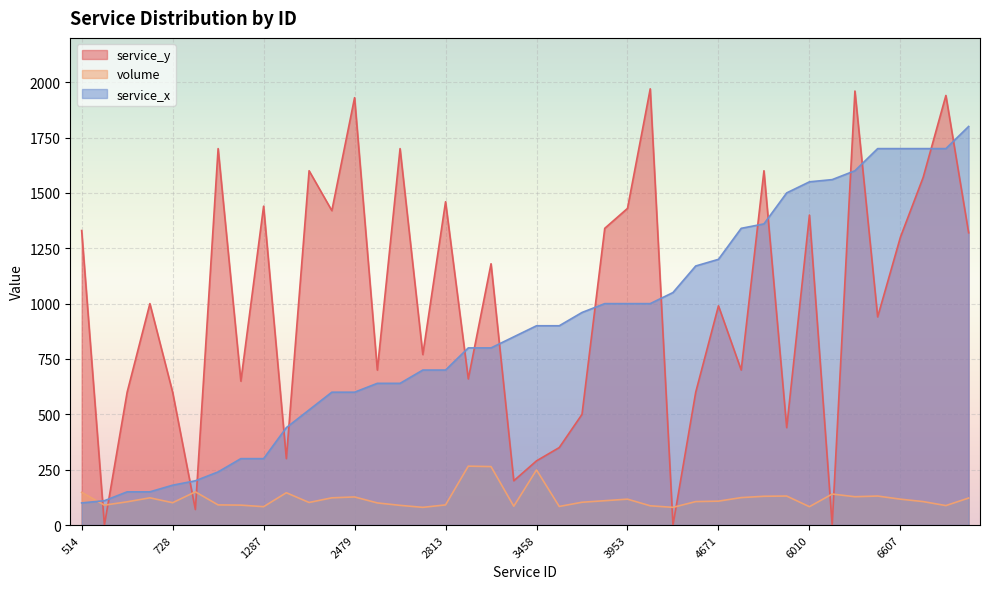

Reading left to right, what are all the values shown in this chart?

service_y: 514=1330	582=0	668=600	672=1000	728=600	769=70	1040=1700	1208=650	1287=1440	1788=300	2142=1600	2428=1420	2479=1930	2554=700	2564=1700	2744=770	2813=1460	3114=660	3166=1180	3331=200	3458=290	3464=350	3735=500	3944=1340	3953=1430	4007=1970	4091=0	4518=600	4671=990	5221=700	5270=1600	5759=440	6010=1400	6016=0	6292=1960	6571=940	6607=1300	6634=1570	6671=1940	6990=1320
volume: 514=148	582=90	668=105	672=123	728=101	769=150	1040=91	1208=90	1287=83	1788=146	2142=102	2428=123	2479=127	2554=100	2564=89	2744=80	2813=91	3114=266	3166=264	3331=85	3458=249	3464=84	3735=103	3944=110	3953=117	4007=87	4091=80	4518=106	4671=108	5221=124	5270=130	5759=131	6010=83	6016=140	6292=128	6571=131	6607=117	6634=106	6671=88	6990=122
service_x: 514=100	582=110	668=150	672=150	728=180	769=200	1040=240	1208=300	1287=300	1788=440	2142=520	2428=600	2479=600	2554=640	2564=640	2744=700	2813=700	3114=800	3166=800	3331=850	3458=900	3464=900	3735=960	3944=1000	3953=1000	4007=1000	4091=1050	4518=1170	4671=1200	5221=1340	5270=1360	5759=1500	6010=1550	6016=1560	6292=1600	6571=1700	6607=1700	6634=1700	6671=1700	6990=1800